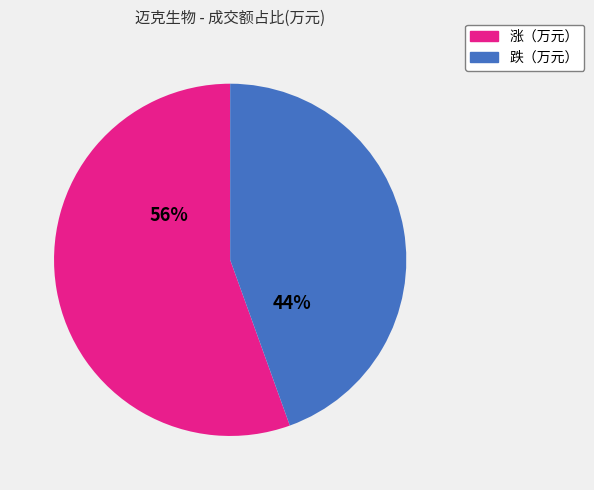

To the nearest percent, what is the average slice percentage?

50%